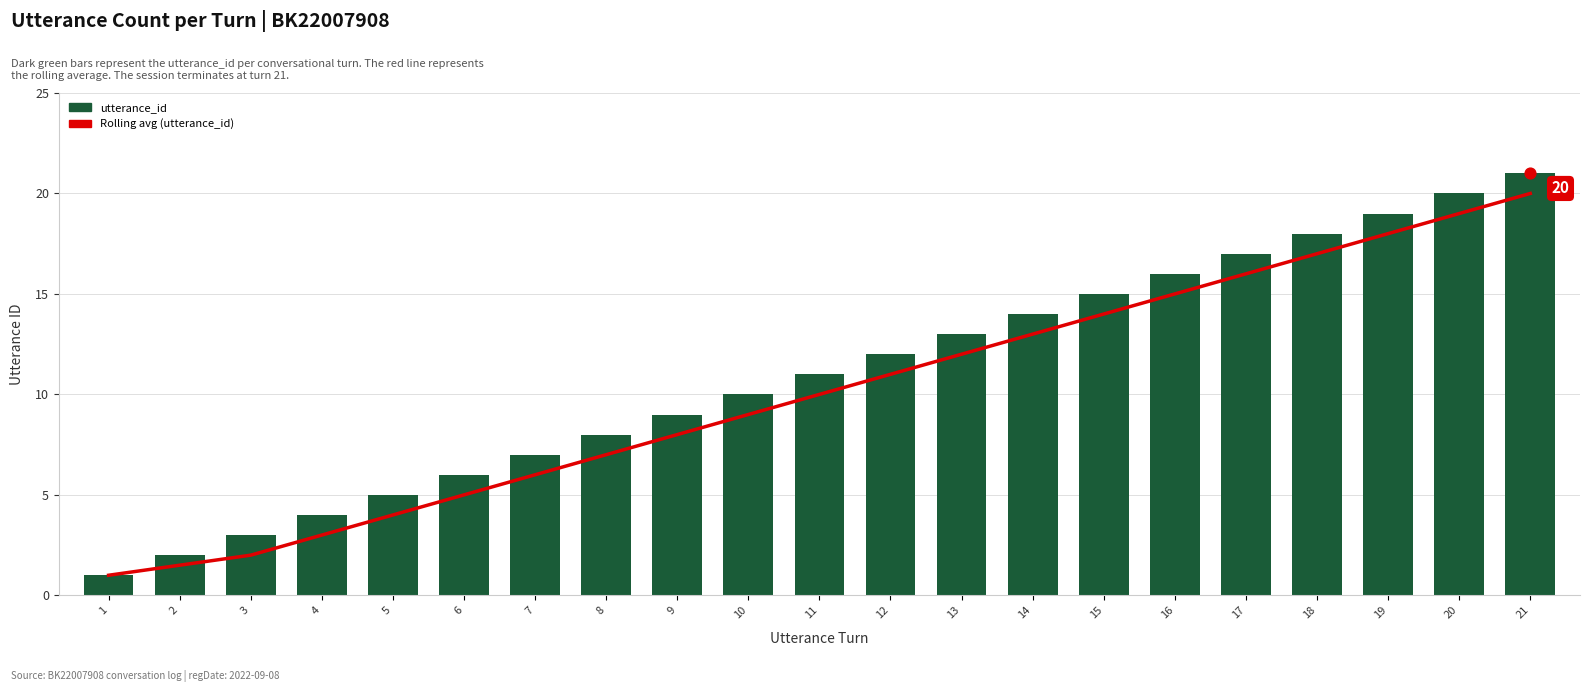

Which series has the widest spread of Y values?

utterance_id